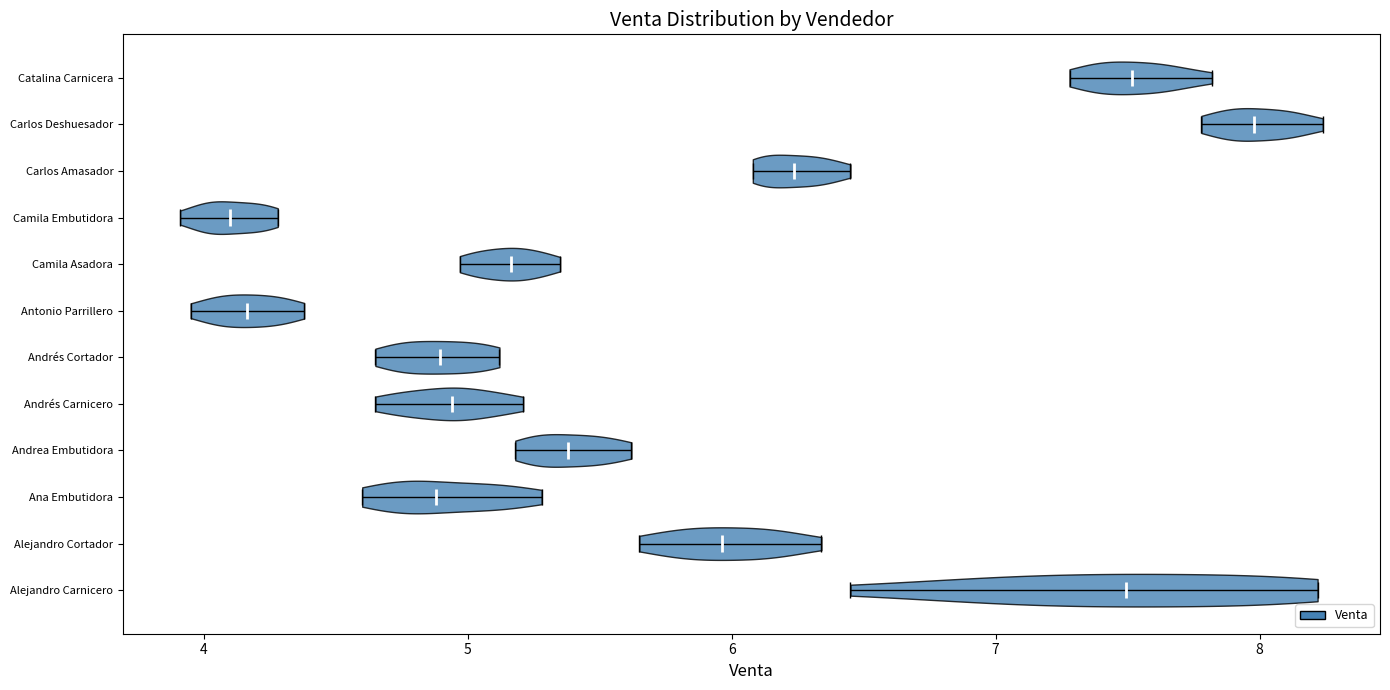

Reading bottom to top, read every violin against the x-axis: where its median line is, and the lowest and highest points it reaches. The values are not printed on the chart, so give them approximately, as read against the axis.

Alejandro Carnicero: median line 7.5, lowest point 6.5, highest point 8.2
Alejandro Cortador: median line 6.0, lowest point 5.7, highest point 6.3
Ana Embutidora: median line 4.9, lowest point 4.6, highest point 5.3
Andrea Embutidora: median line 5.4, lowest point 5.2, highest point 5.6
Andrés Carnicero: median line 4.9, lowest point 4.7, highest point 5.2
Andrés Cortador: median line 4.9, lowest point 4.7, highest point 5.1
Antonio Parrillero: median line 4.2, lowest point 4.0, highest point 4.4
Camila Asadora: median line 5.2, lowest point 5.0, highest point 5.4
Camila Embutidora: median line 4.1, lowest point 3.9, highest point 4.3
Carlos Amasador: median line 6.2, lowest point 6.1, highest point 6.5
Carlos Deshuesador: median line 8.0, lowest point 7.8, highest point 8.2
Catalina Carnicera: median line 7.5, lowest point 7.3, highest point 7.8